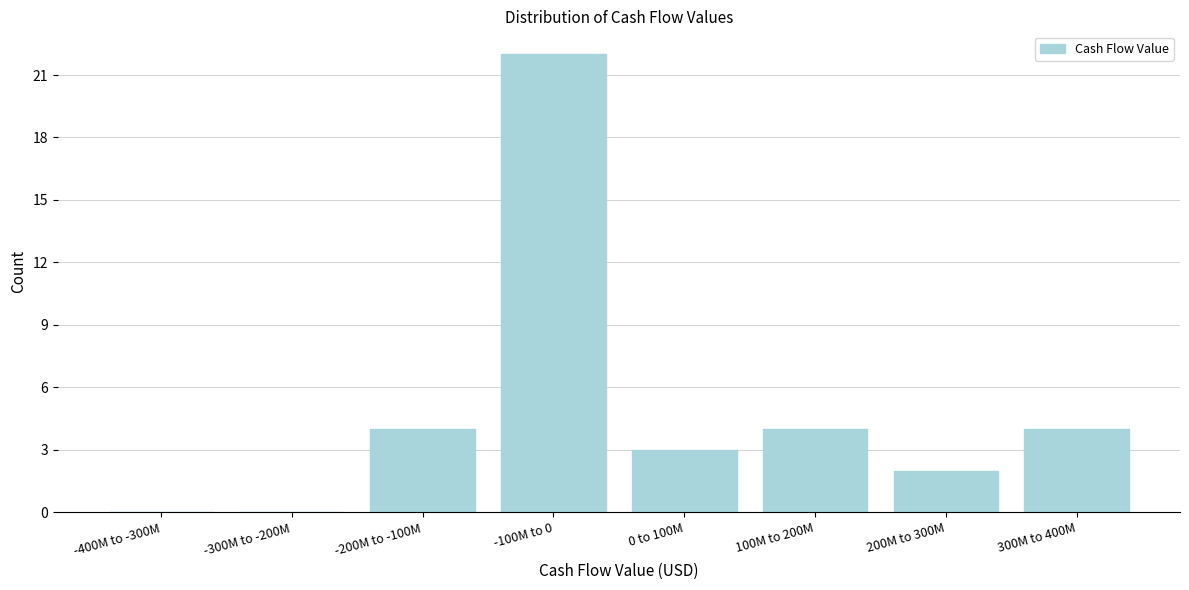

Reading left to right, list all the values displayed in this chart.

-400M to -300M=0	-300M to -200M=0	-200M to -100M=4	-100M to 0=22	0 to 100M=3	100M to 200M=4	200M to 300M=2	300M to 400M=4